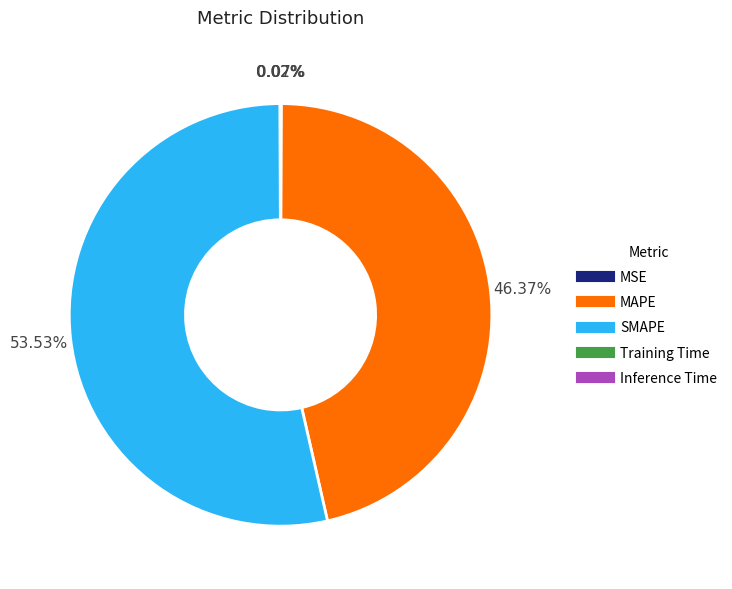

Which category has the biggest portion of the pie?

SMAPE